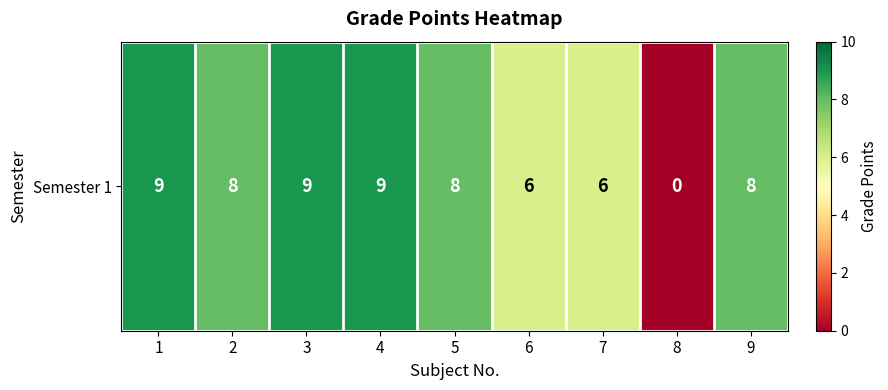

The value at 2 is 3. True or false?

False